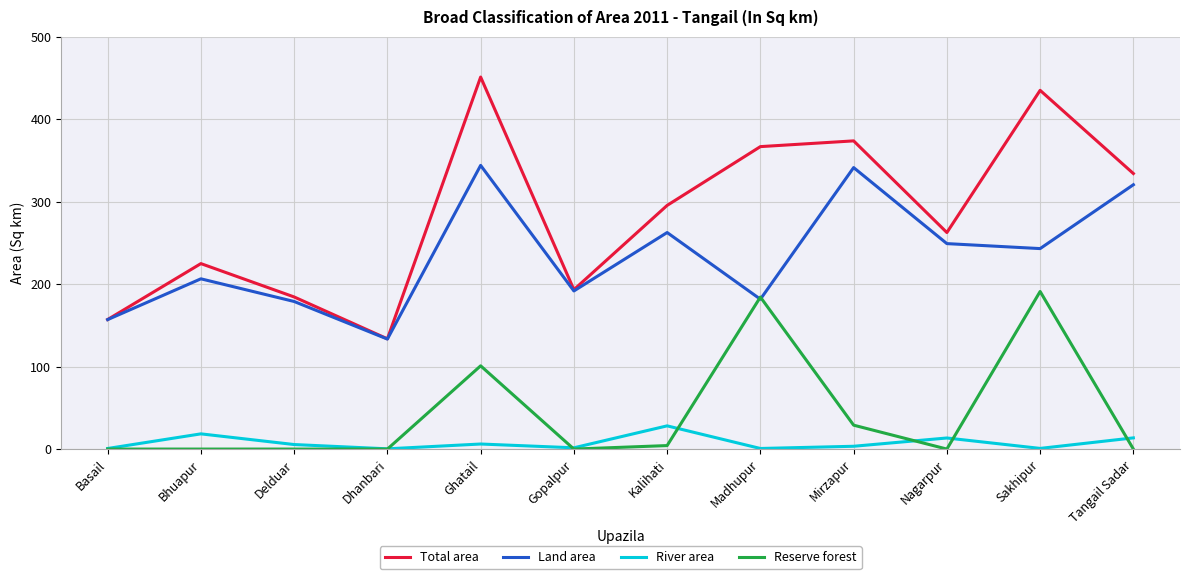

What is the average value of the Land area series?

234.3